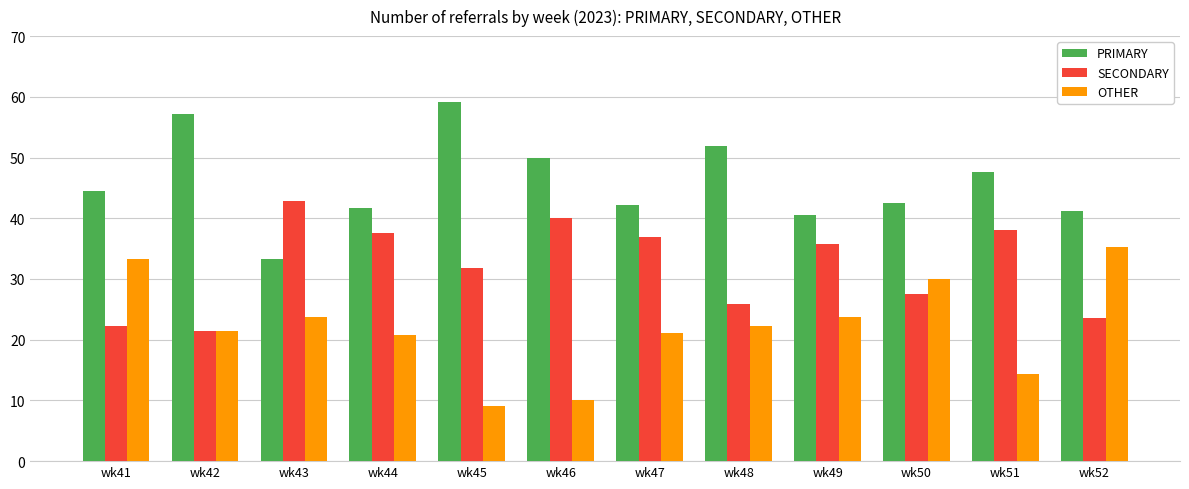

The value of OTHER at wk41 is 33.3. True or false?

True